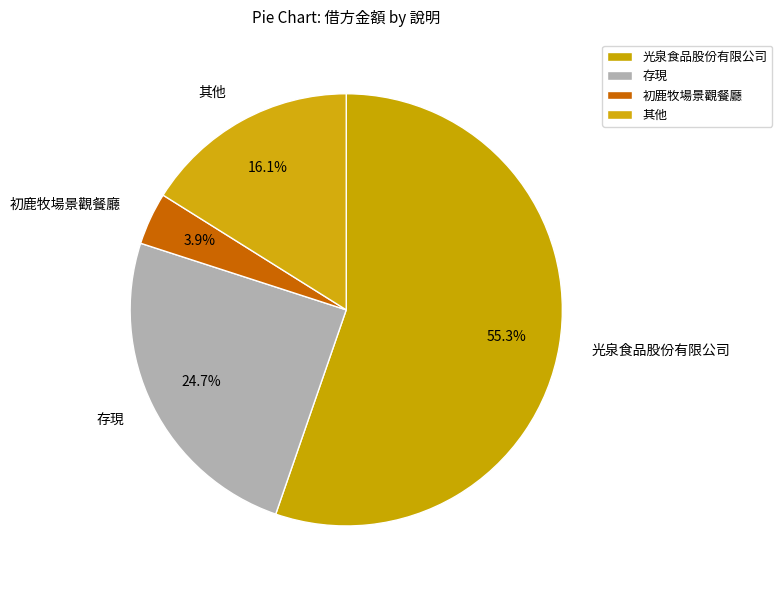

Count the number of slices in the pie.

4